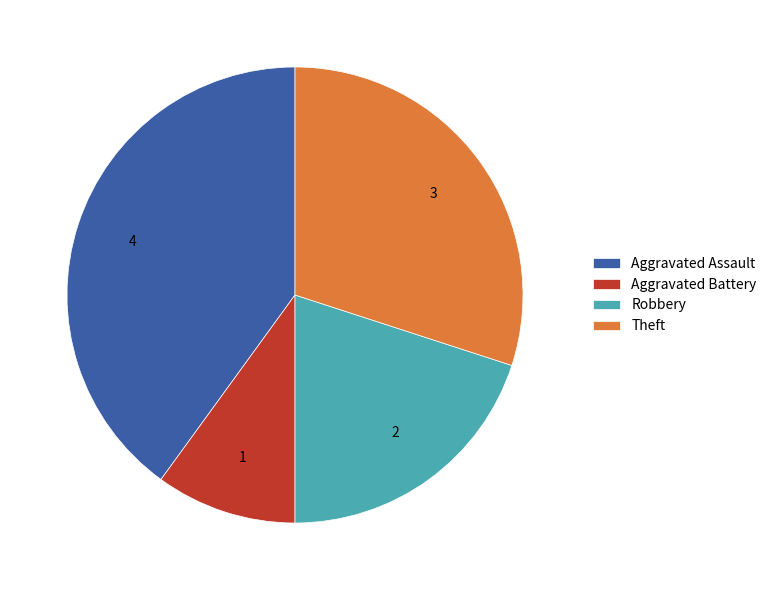

Which has a higher value, Theft or Aggravated Battery?

Theft